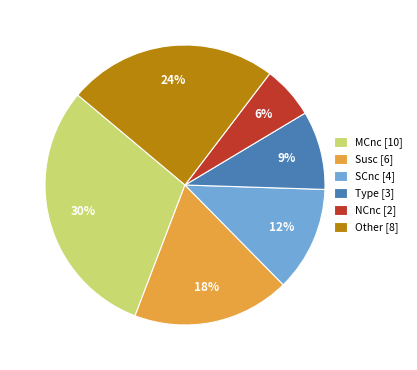

Is there a majority slice in this chart?

No